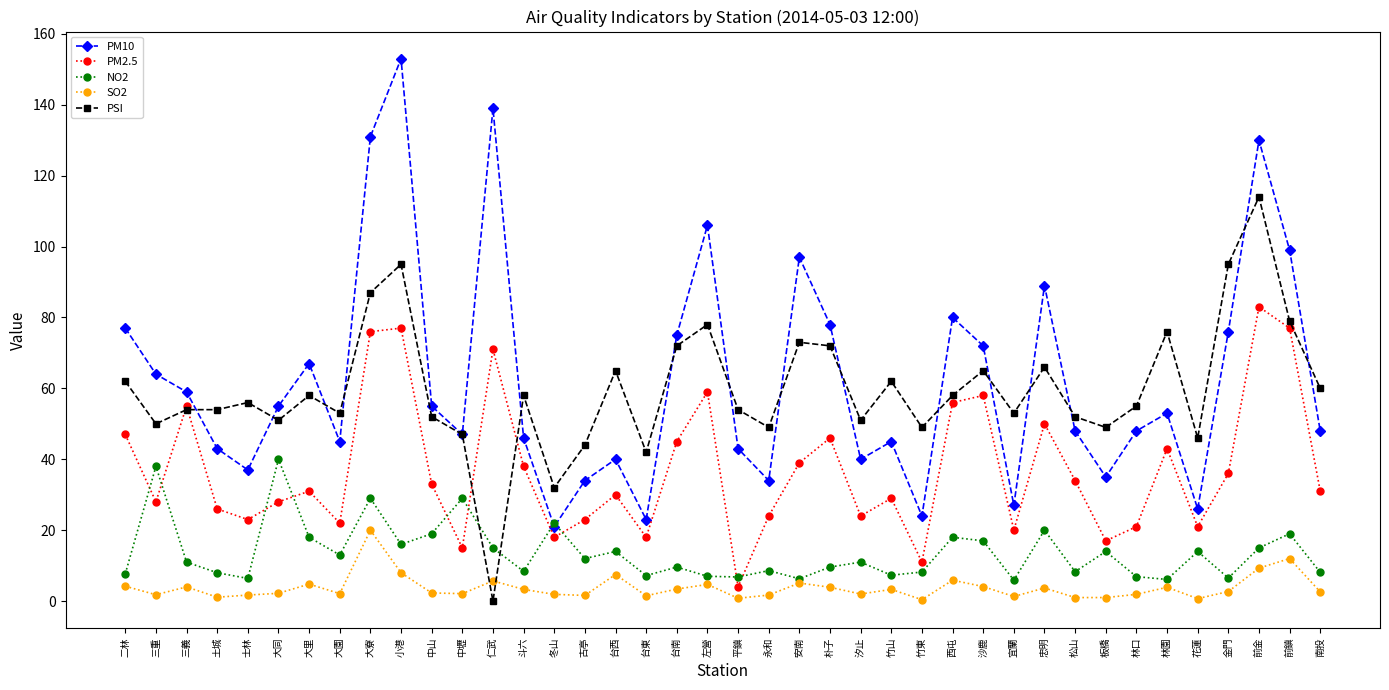

What is the difference between the maximum and minimum values in the PM10 series?

132.0